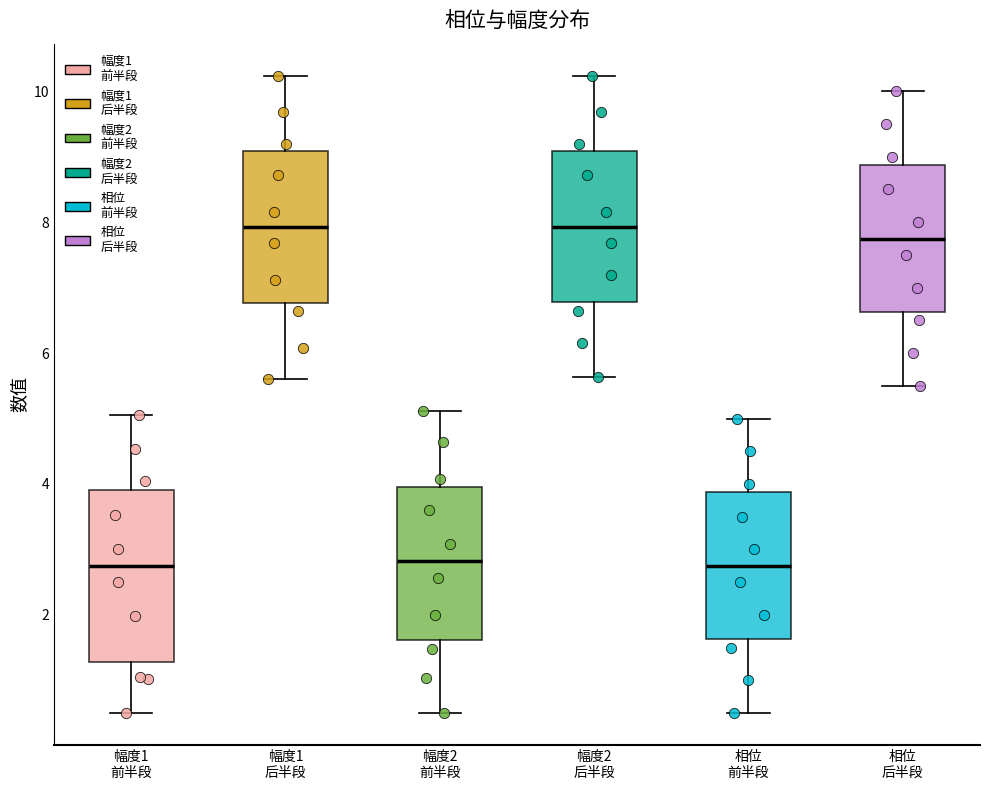

Where does the lower whisker of the box for 幅度2 前半段 end on the y-axis? The values are not printed on the chart, so give them approximately, as read against the axis.

0.6